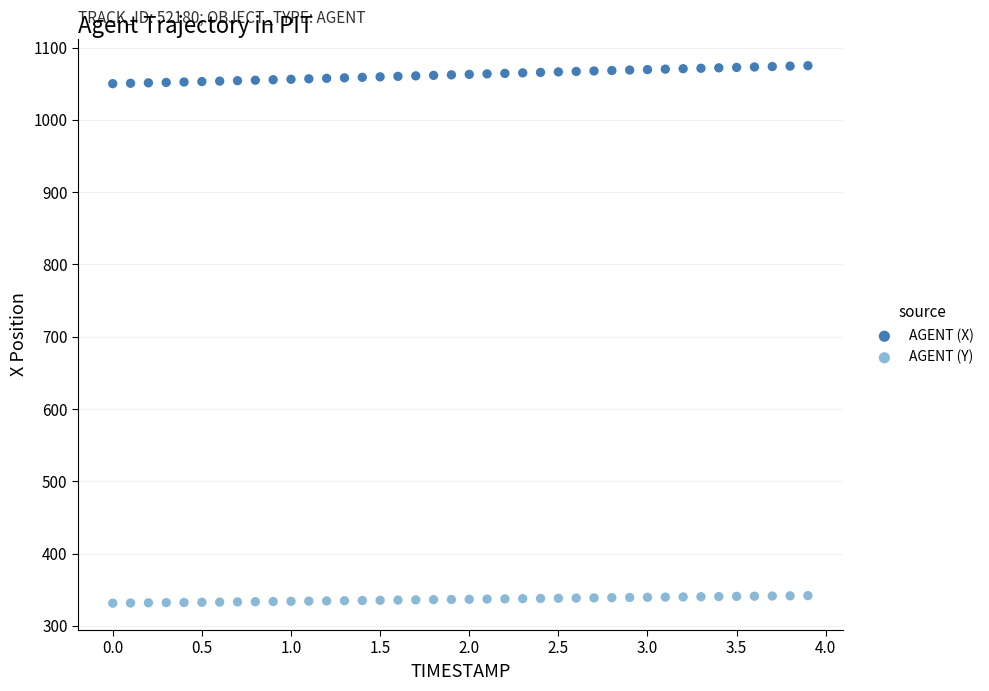

What is the X range (max minus min) for the scatter plot?

3.9